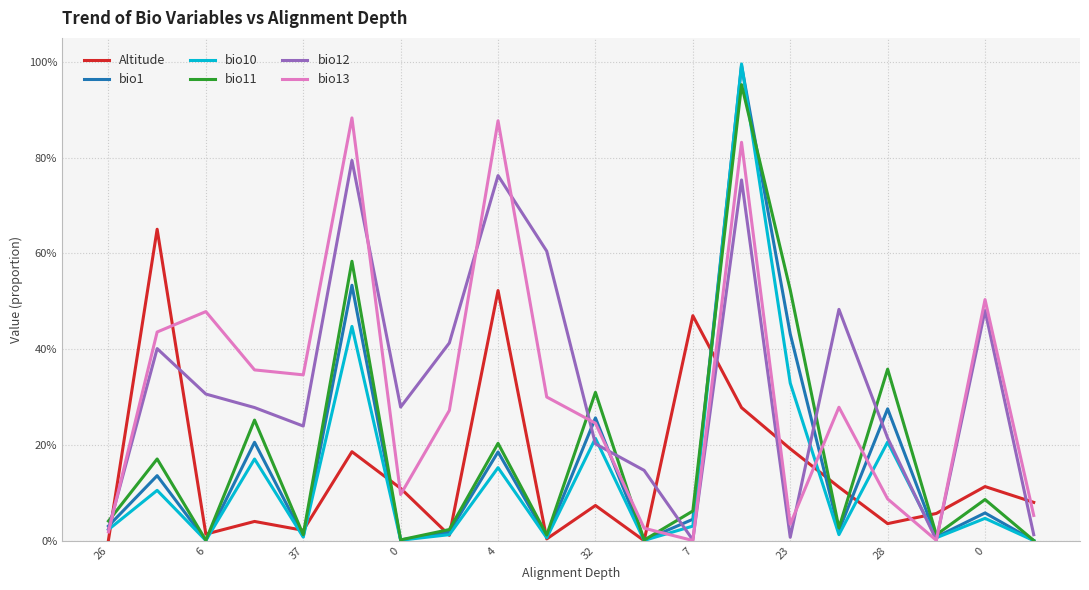

What is the greatest value displayed?

1.0